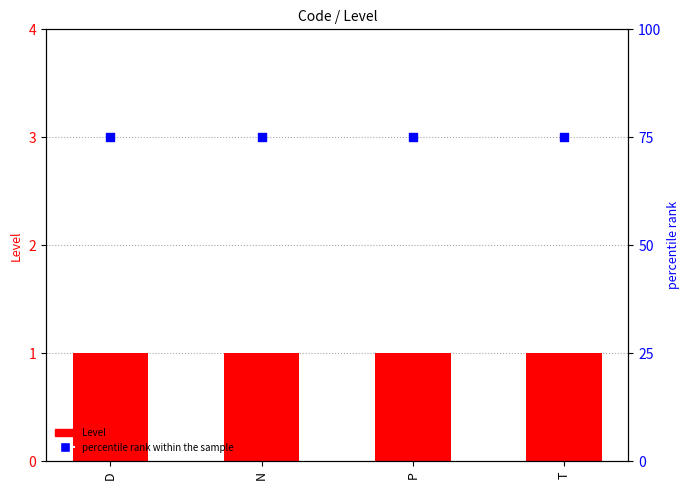

Which series reaches the maximum Y coordinate?

percentile rank within the sample